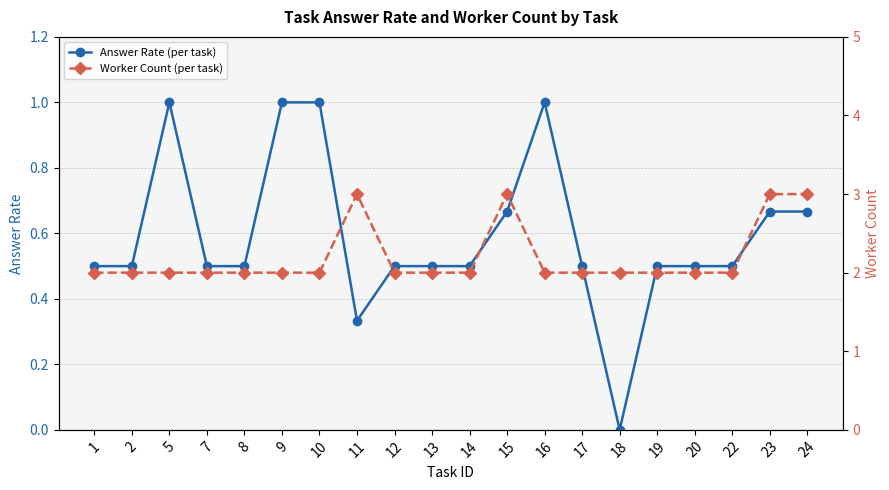

Which category has the highest value in the Worker Count (per task) series?

11